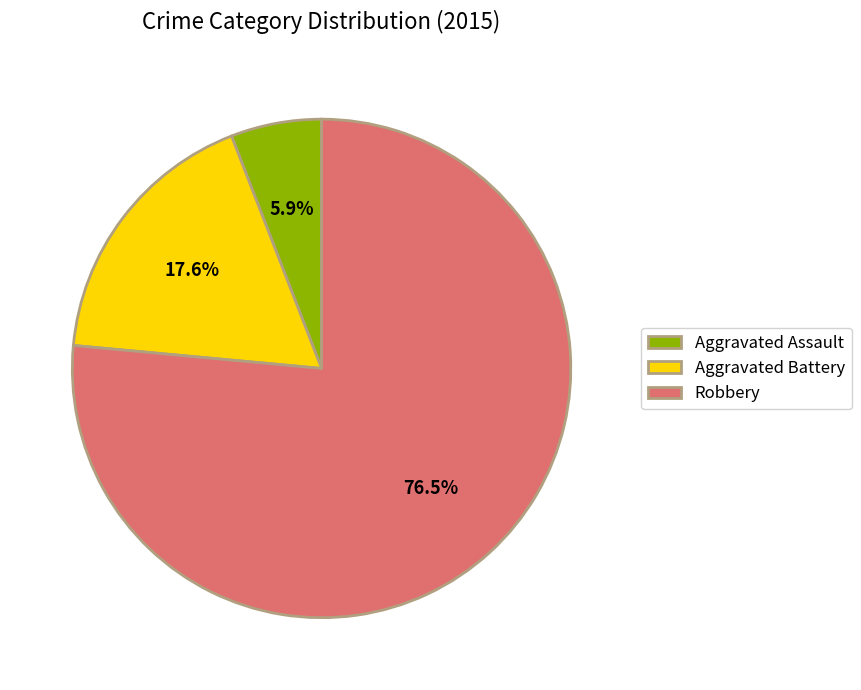

Do Robbery and Aggravated Battery together represent more than half of the pie?

Yes